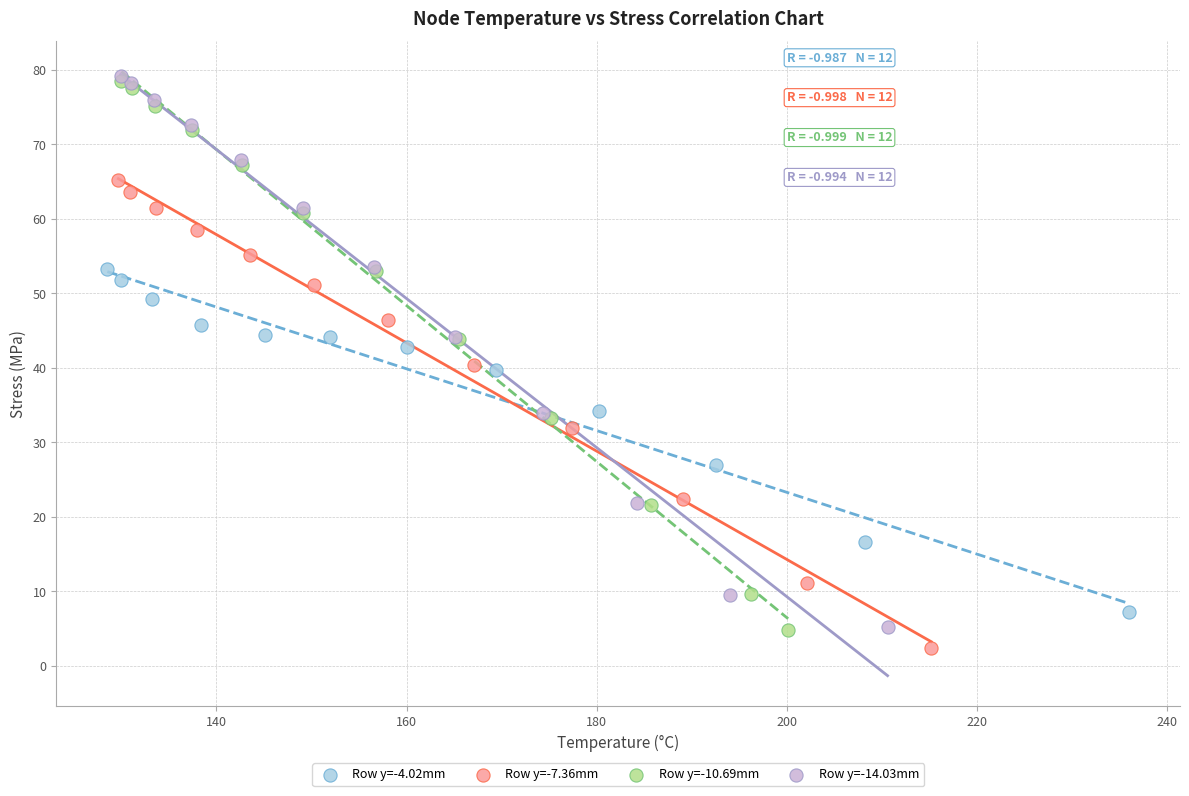

Which series has the largest Y range (max minus min)?

Row y=-14.03mm